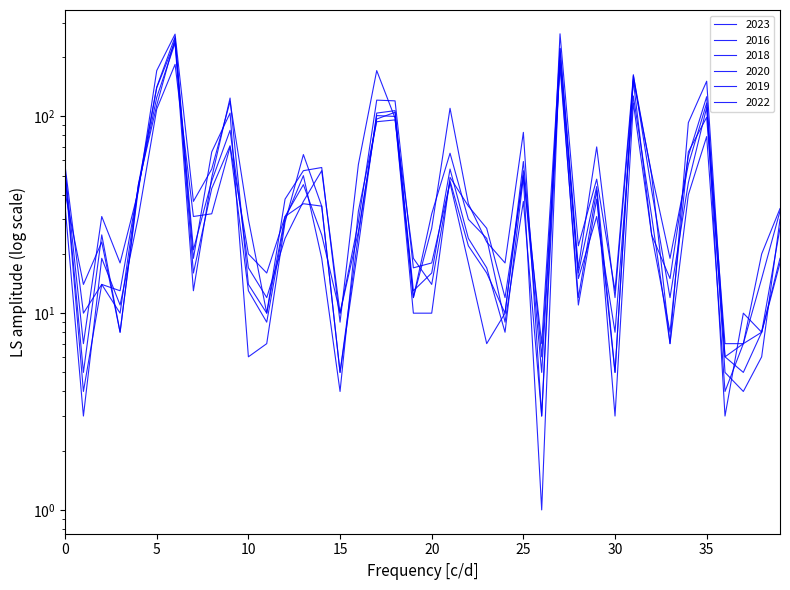

Which series ends up on top after the final intersection of 2019 and 2023?

2019